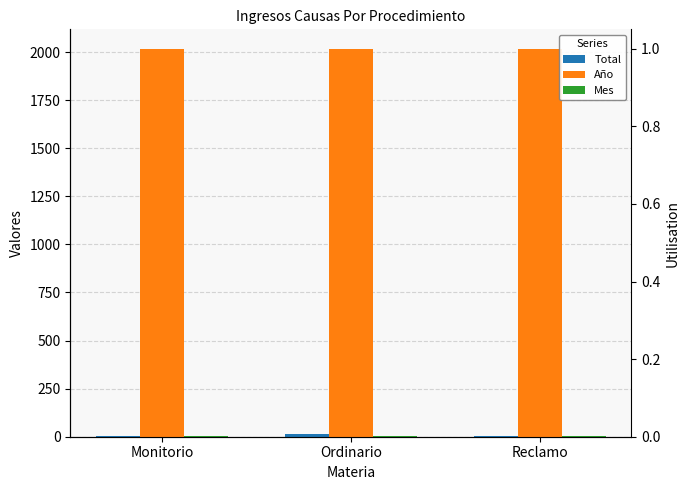

Reading left to right, what are all the values shown in this chart?

Total: 2	16	2
Año: 2017	2017	2017
Mes: 4	4	4